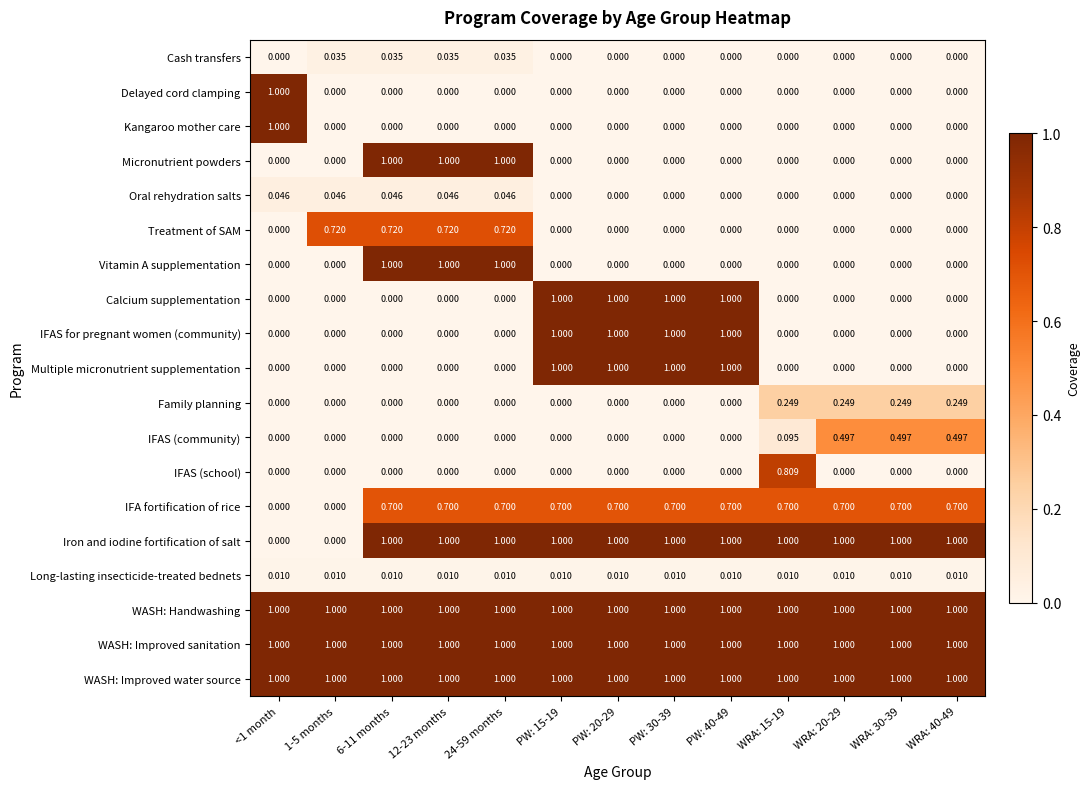

Count the number of categories in the chart.

13